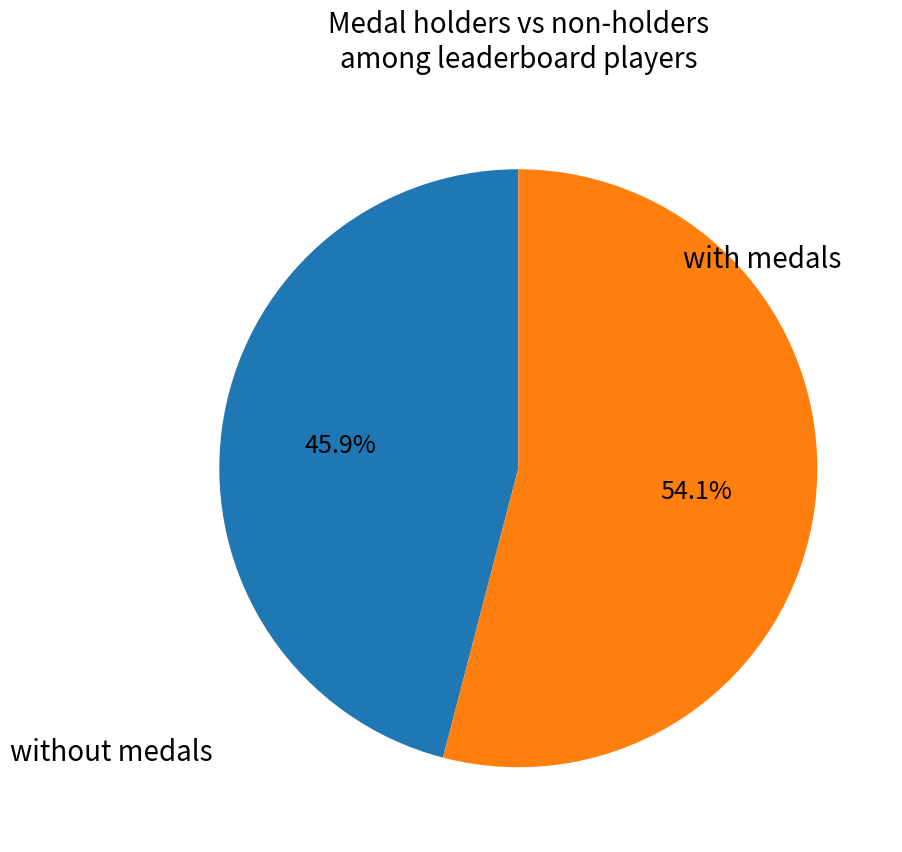

How many segments does this pie chart have?

2